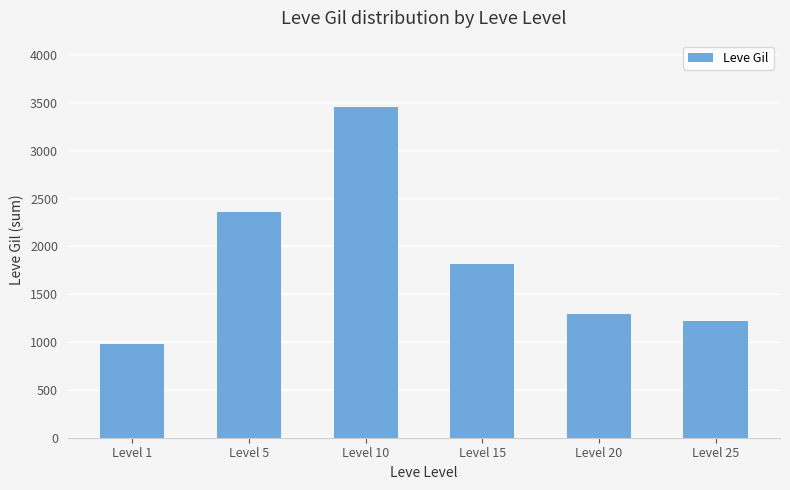

What value does the data have at Level 5, to the nearest 100?

2400